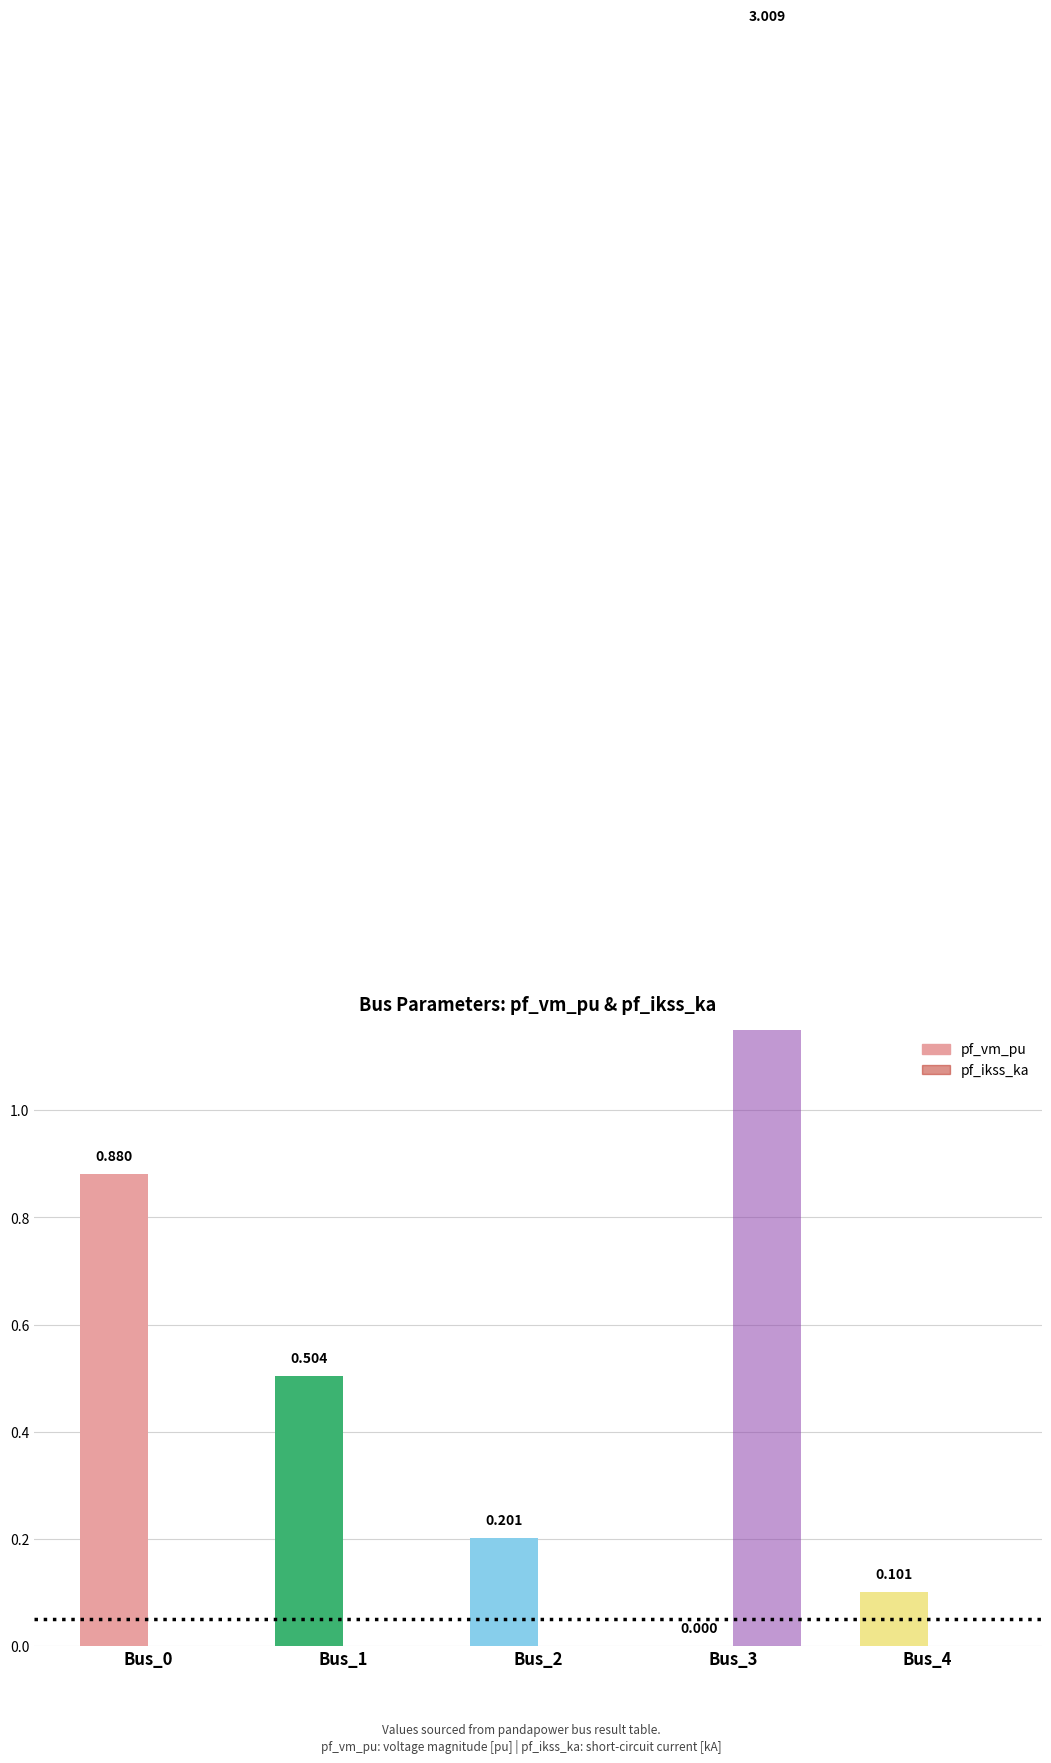

Is it true that pf_ikss_ka equals 0.0 at Bus_2?

True